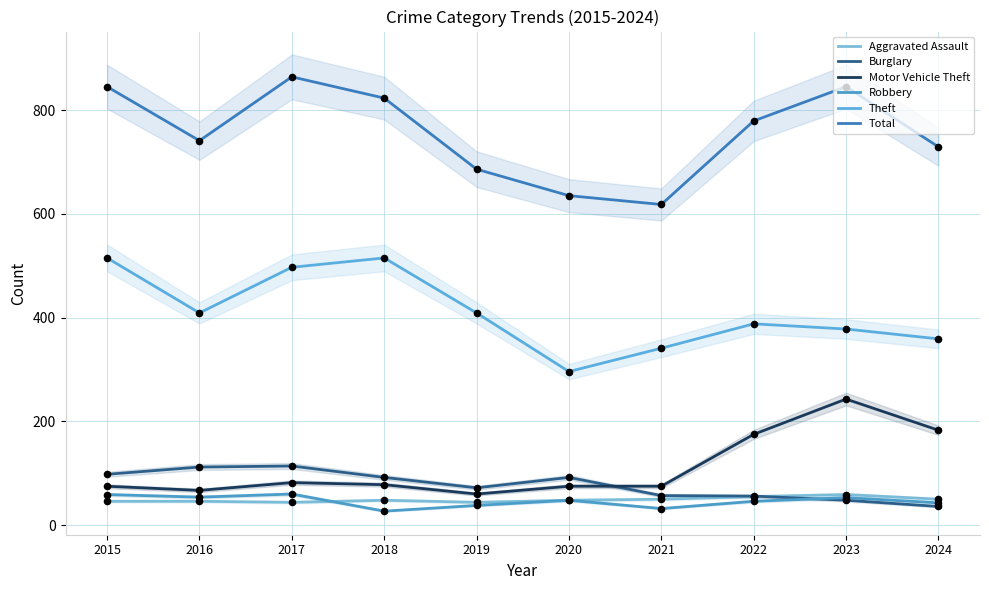

What are all the series names shown in the legend?

Aggravated Assault, Burglary, Motor Vehicle Theft, Robbery, Theft, Total